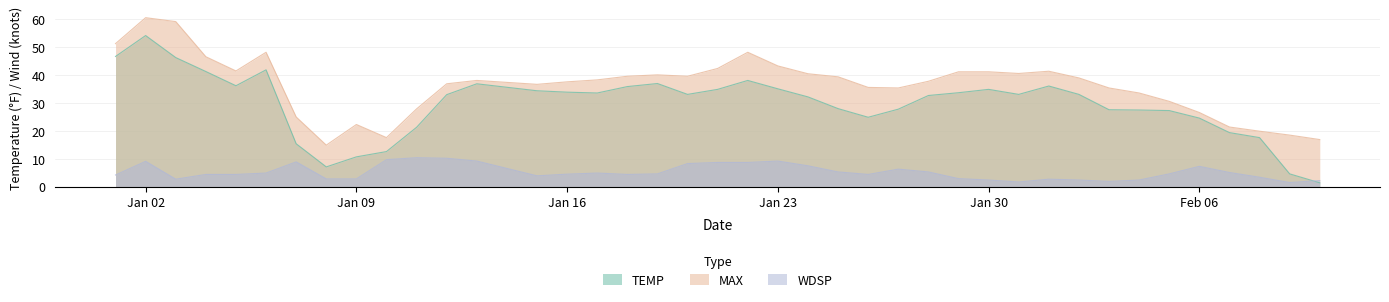

What is the value of the WDSP point at the 31st from the left?

2.7